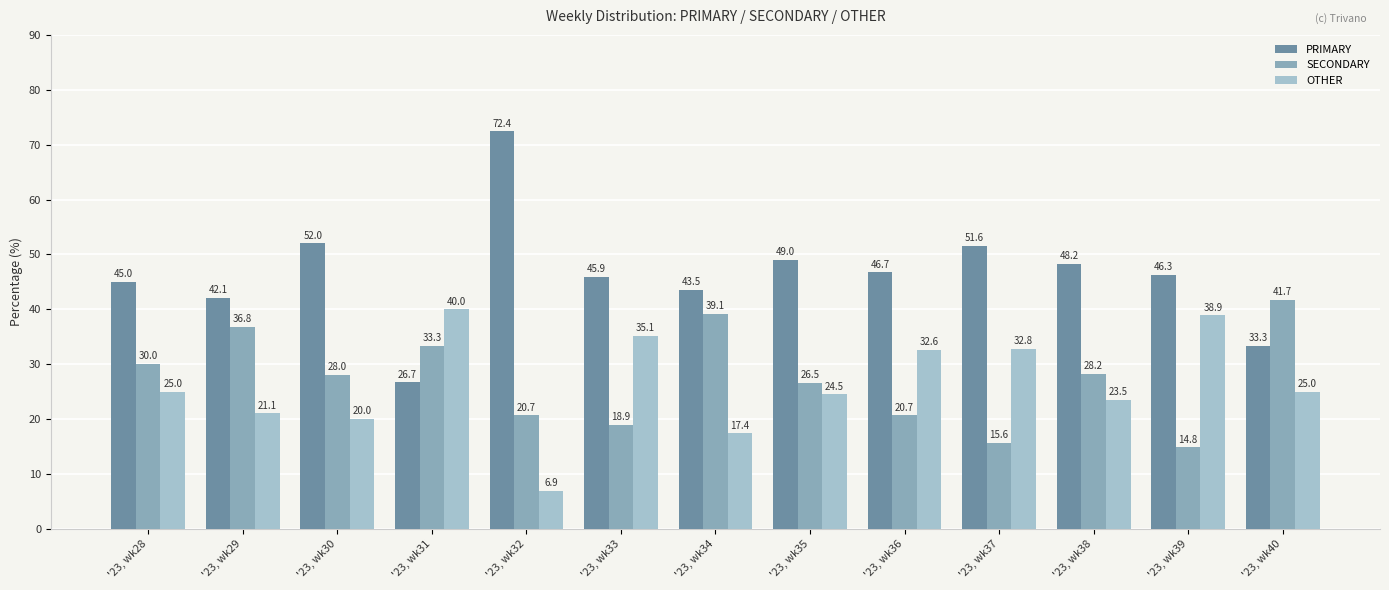

Is it true that OTHER equals 25.0 at '23, wk28?

True